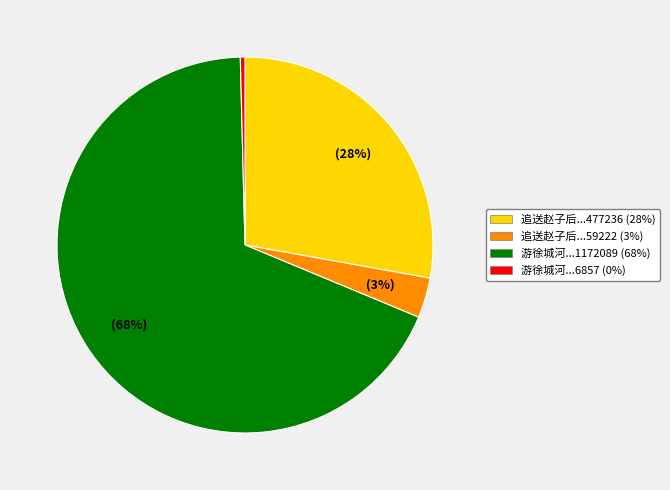

Is there a majority slice in this chart?

Yes